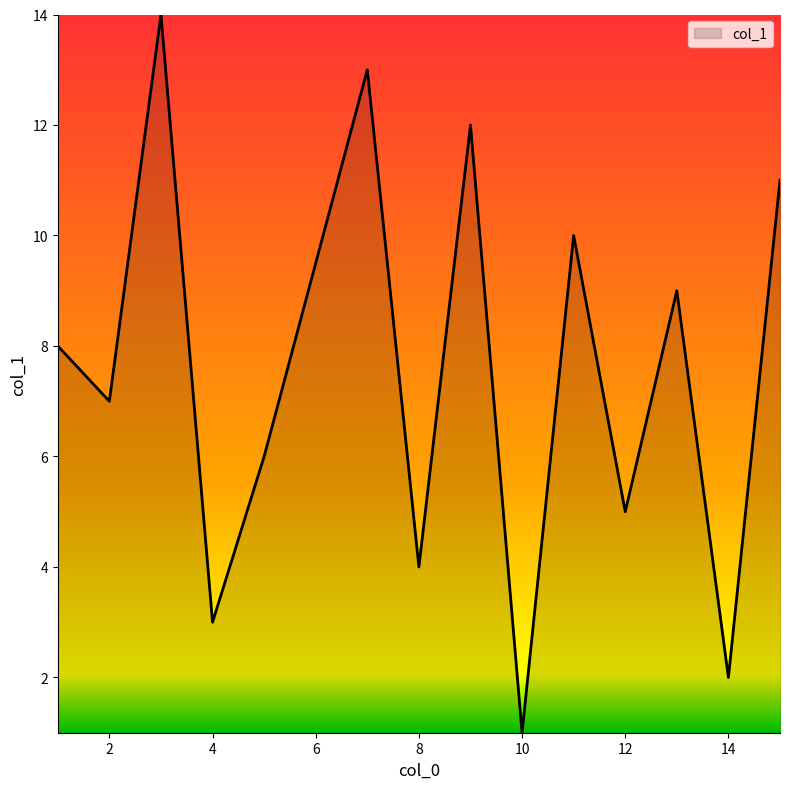

What is the maximum value shown in the chart?

14